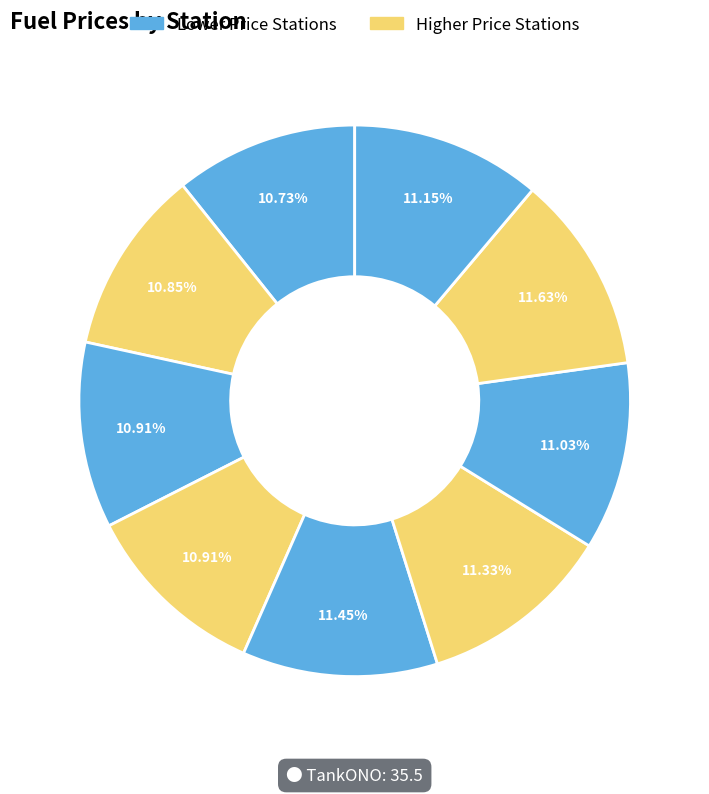

How many slices are in this pie chart?

9